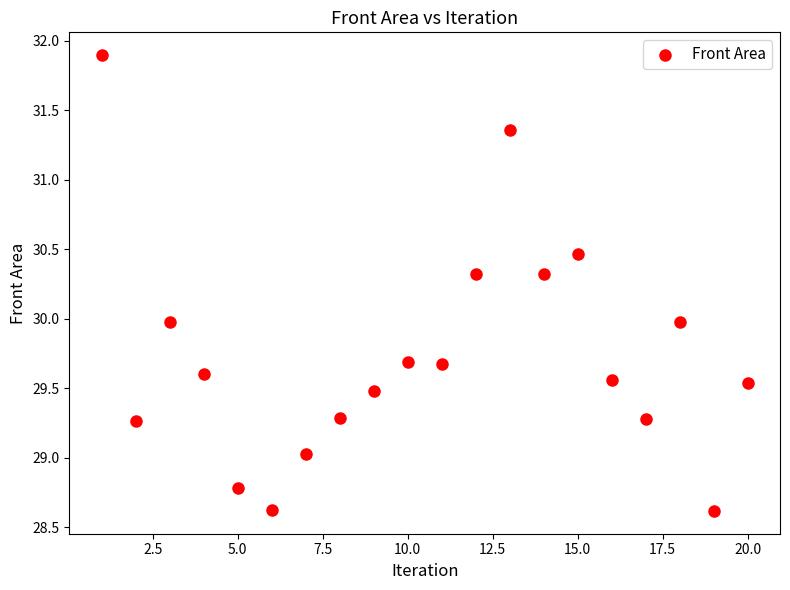

What is the range of Y values (max minus min)?

3.3